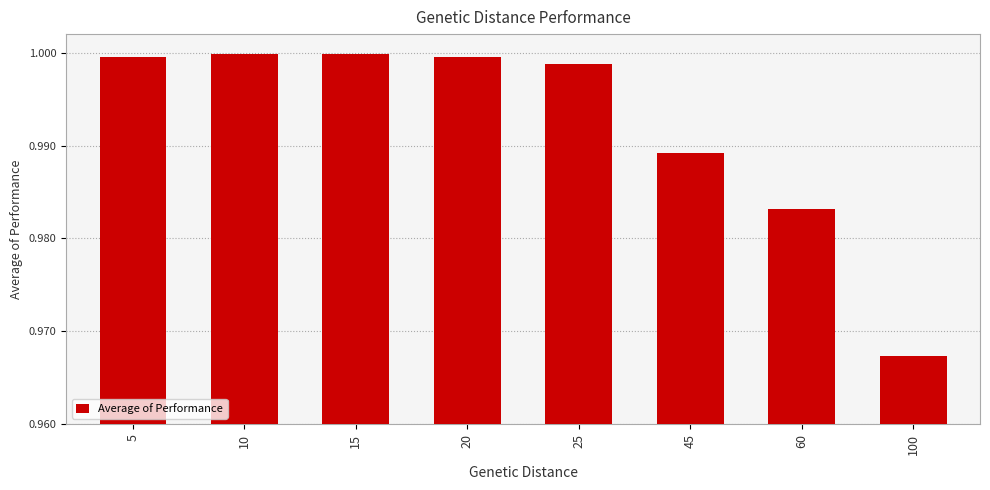

Which label corresponds to the smallest value in the chart?

100